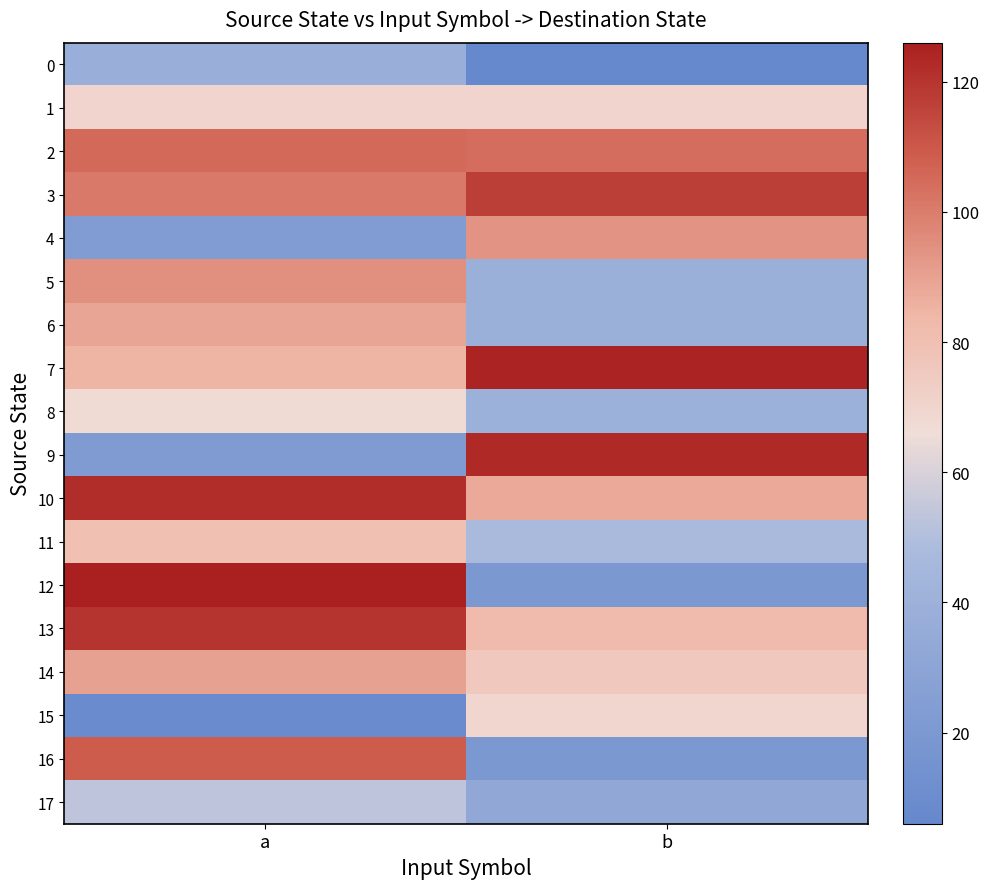

What is the difference between the highest and lowest values at a?

117